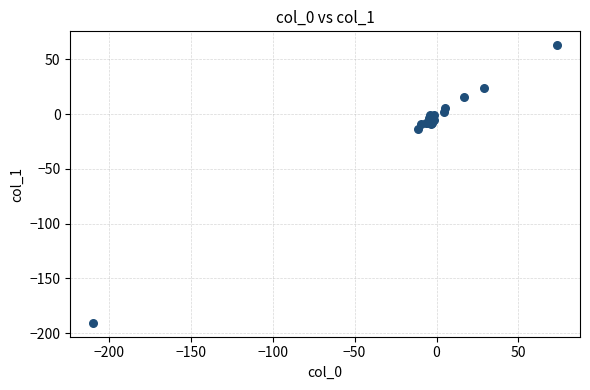

What Y value in the scatter plot is closest to -63?

-13.7